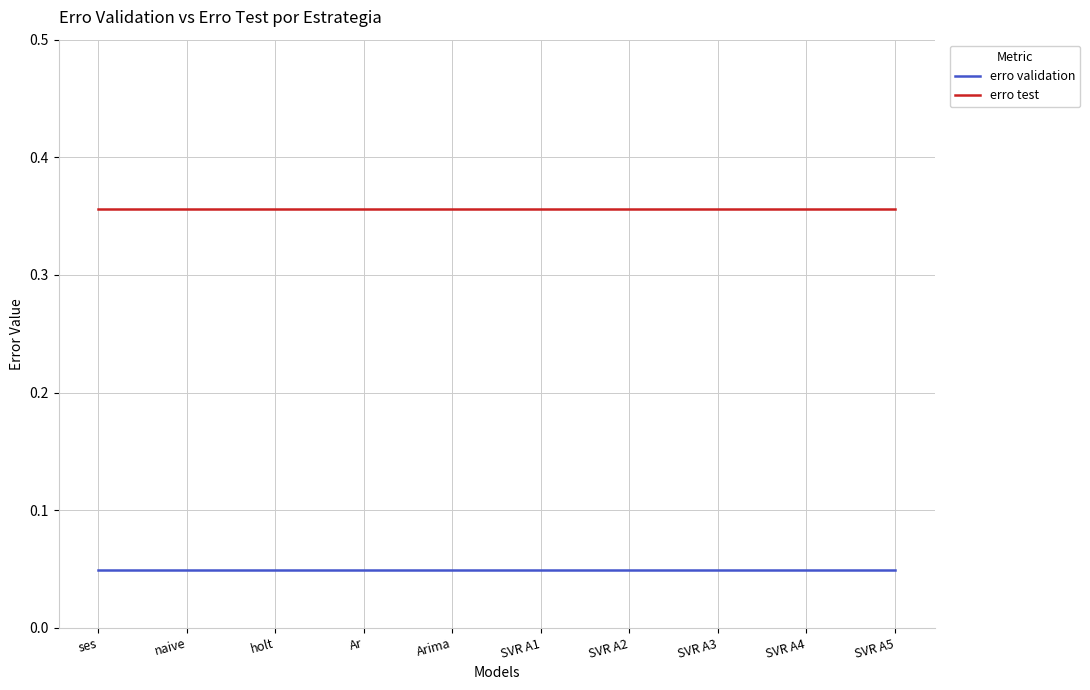

Is it true that erro validation equals 0.1 at holt?

False